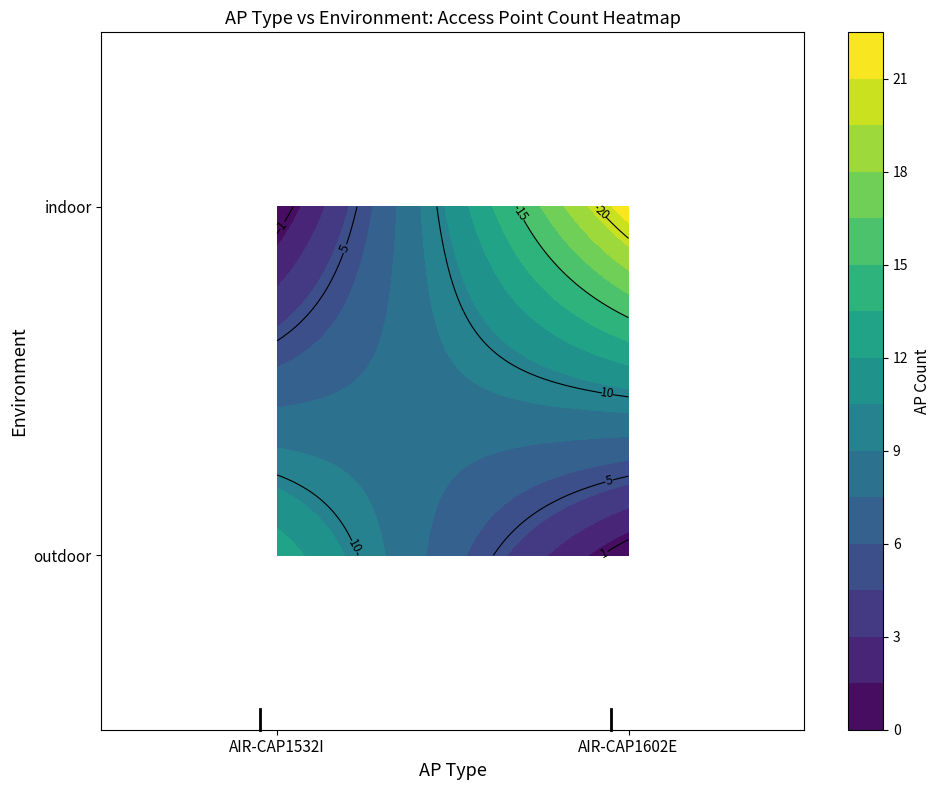

Between AIR-CAP1532I and AIR-CAP1602E, which is larger?

AIR-CAP1532I